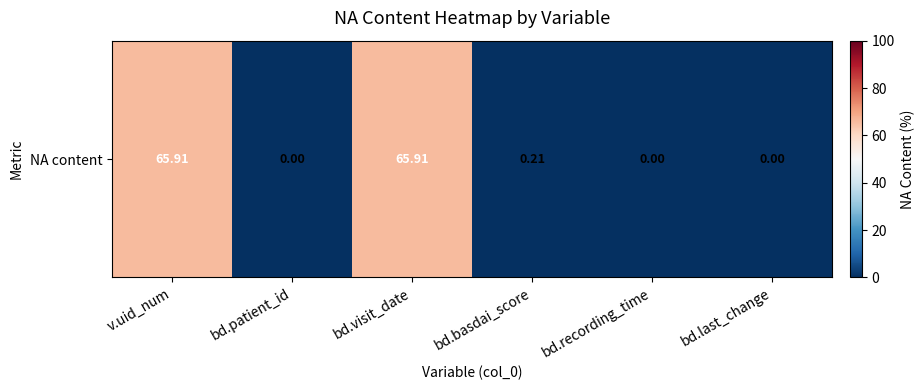

True or false: the data shows 0.2 at bd.basdai_score.

True